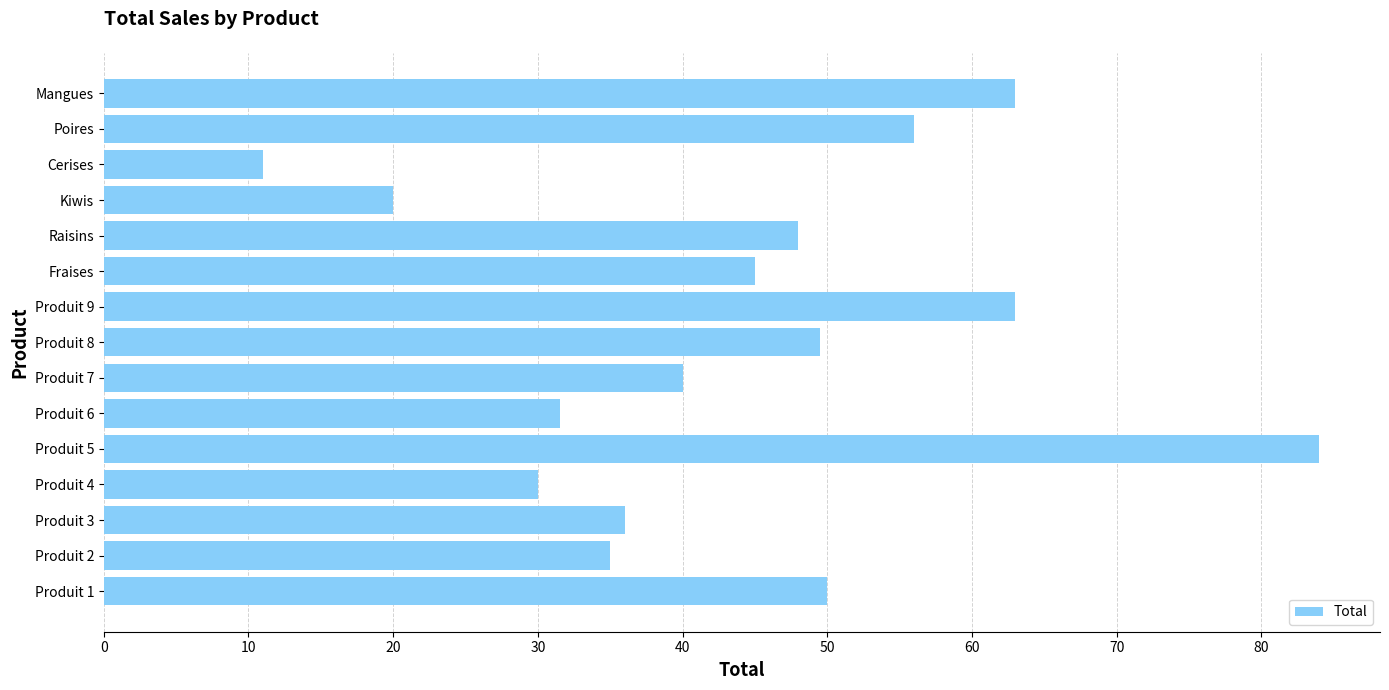

Is it true that the value at Produit 9 is 63.0?

True